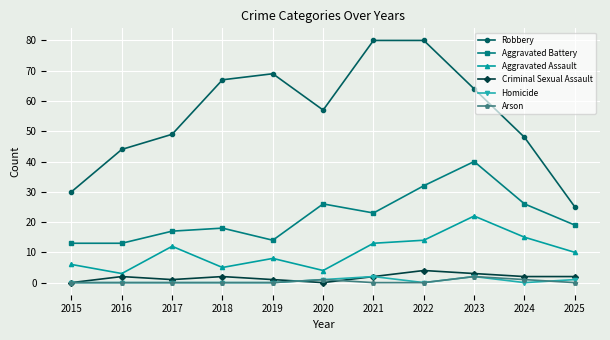

What is the sum of all Aggravated Assault values?

112